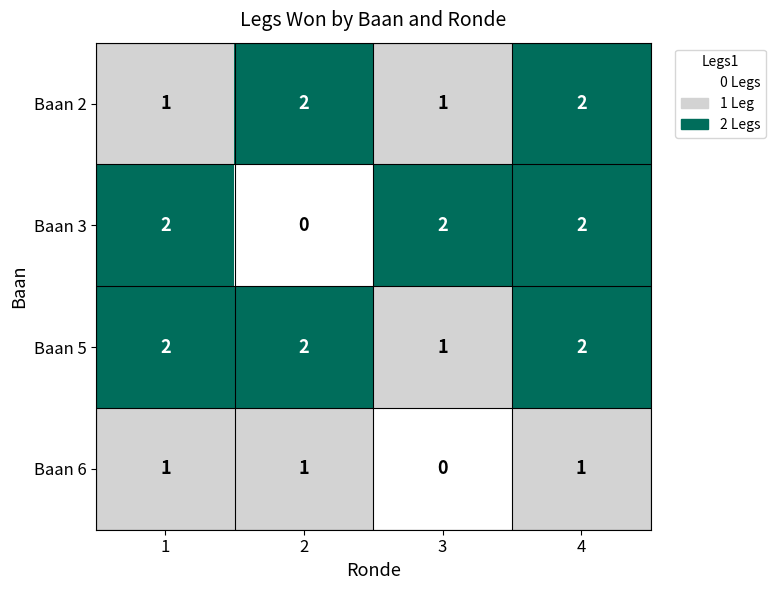

How many Baan 3 values are between 2 and 3?

3